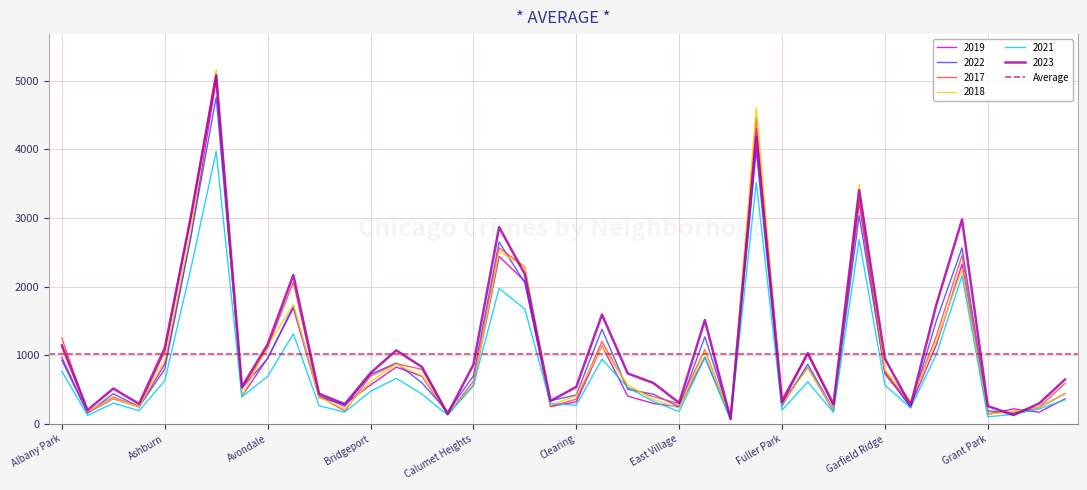

Rank the series at Fuller Park from highest to lowest value.

2017, 2023, 2019, 2018, 2022, 2021